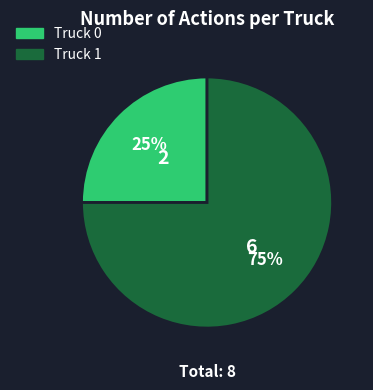

Rank the categories by value from lowest to highest.

Truck 0, Truck 1